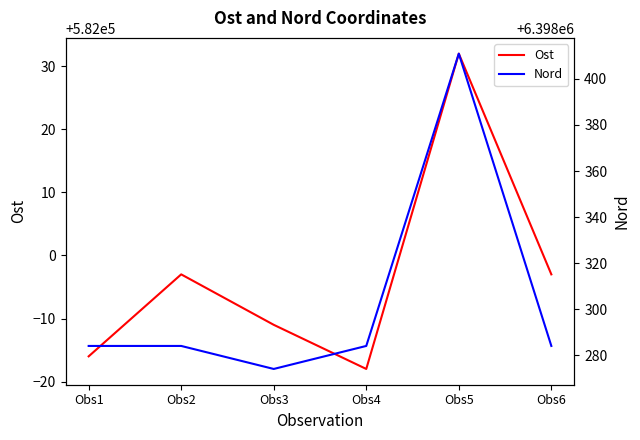

What is the greatest value displayed?

6398411